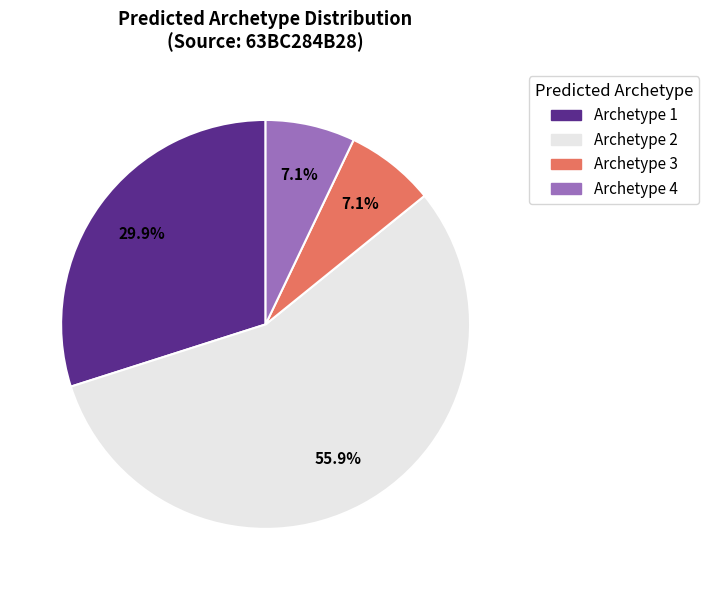

How many segments does this pie chart have?

4